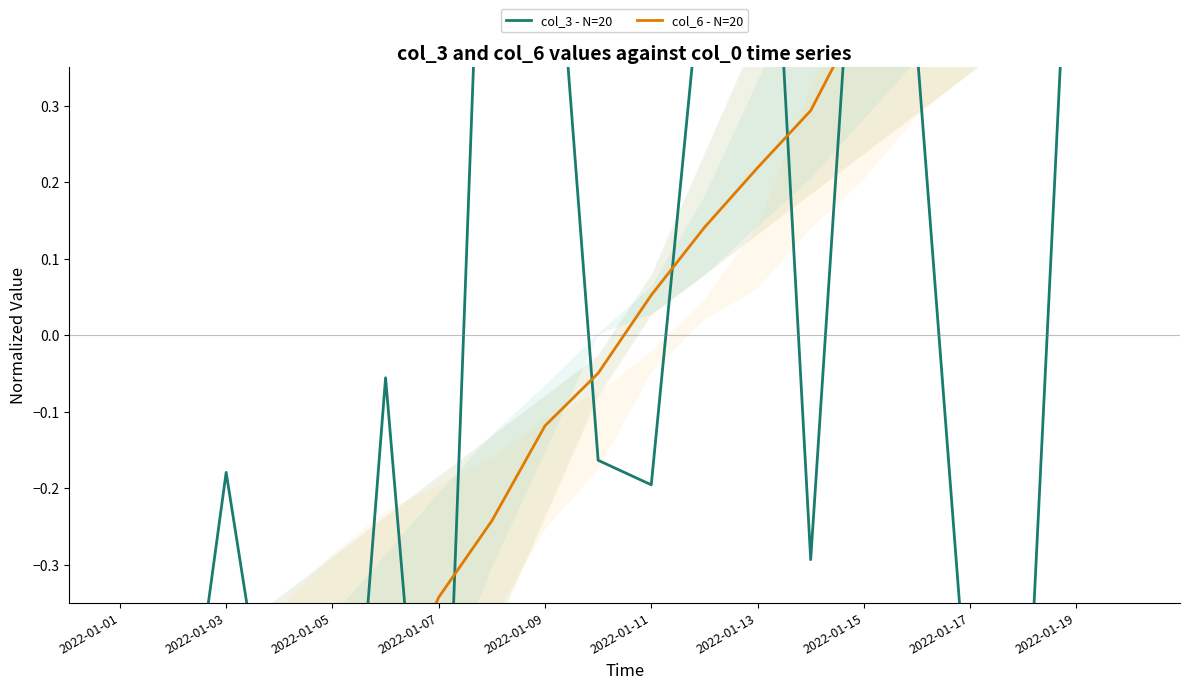

Which series contains the lowest Y value?

col_3 - N=20